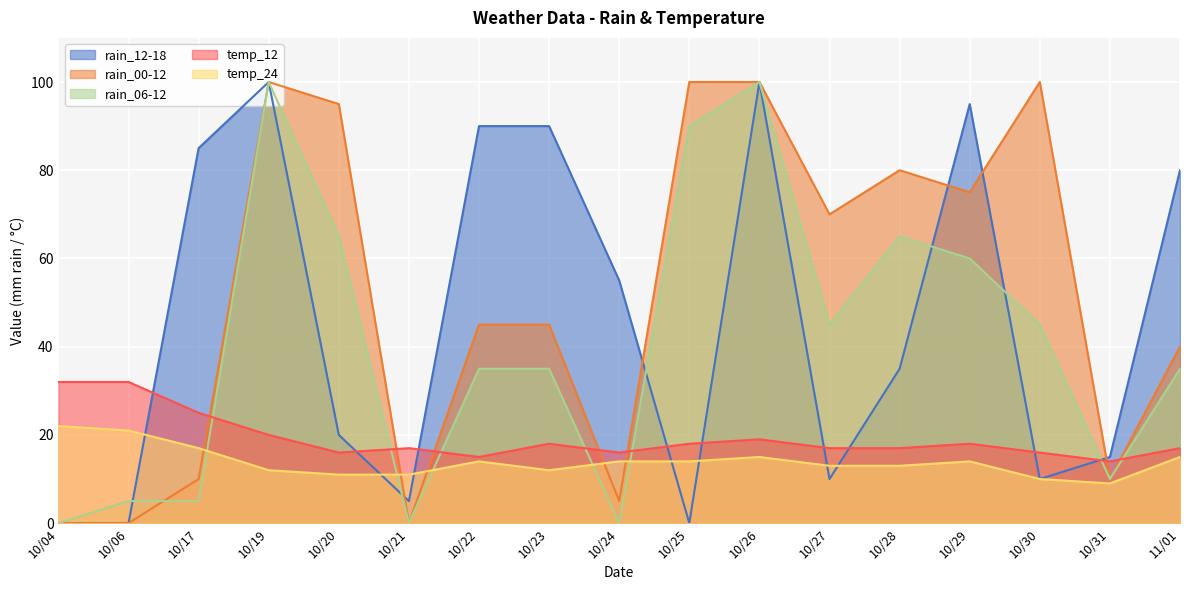

Which series has the widest spread of values?

rain_12-18